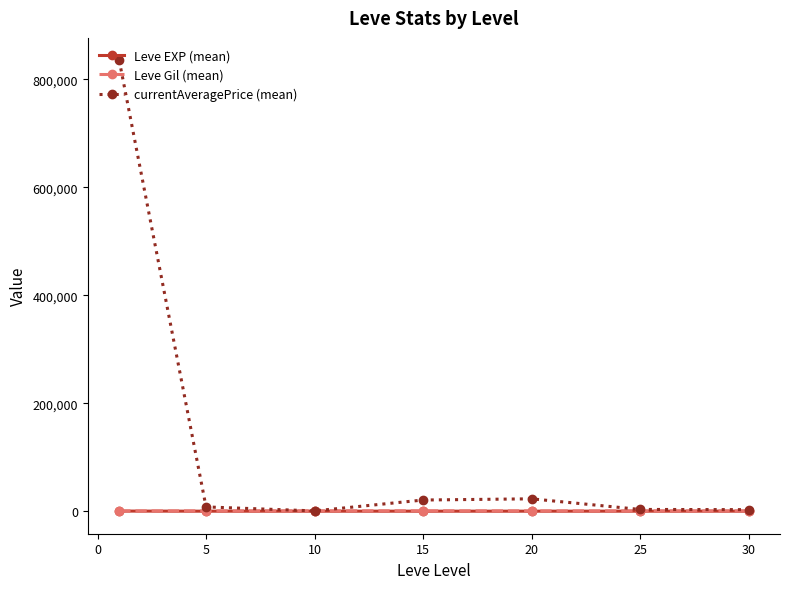

Which series has the largest total across all categories?

currentAveragePrice (mean)